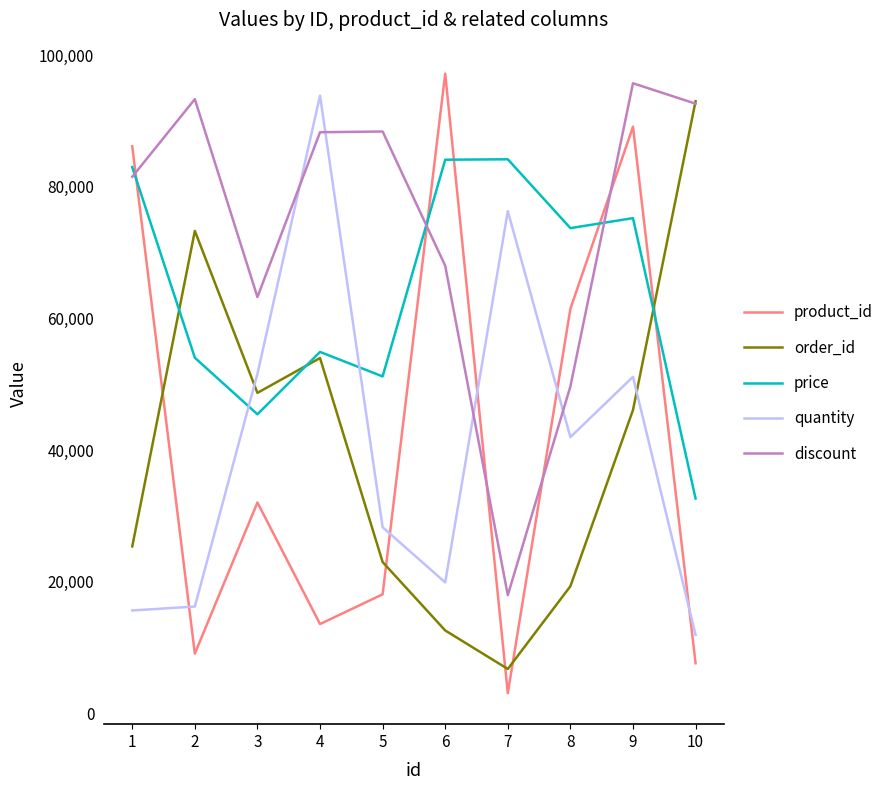

Which series has the largest total across all categories?

discount